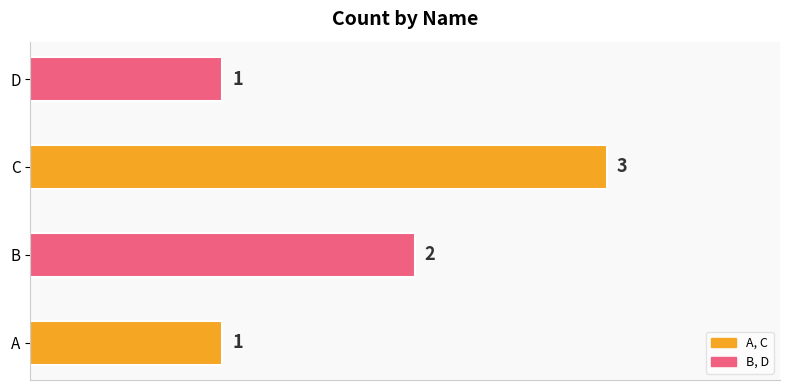

Count the values in the range 1 to 3.

4